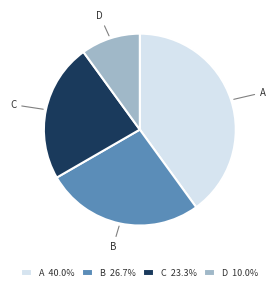

Approximately how many times larger is the value at D 10.0% compared to C 23.3%?

0.4